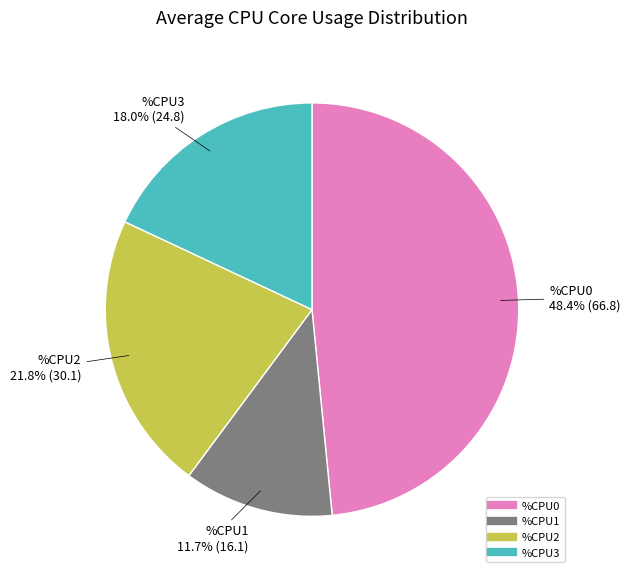

True or false: %CPU2 accounts for 1% of the total.

False